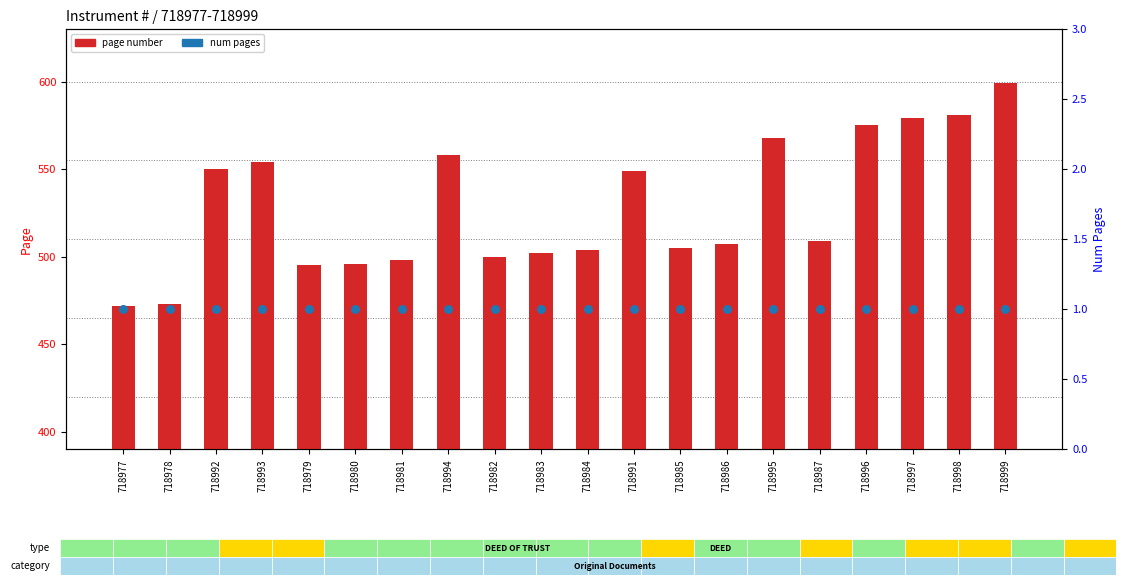

What are all the series names shown in the legend?

page number, num pages